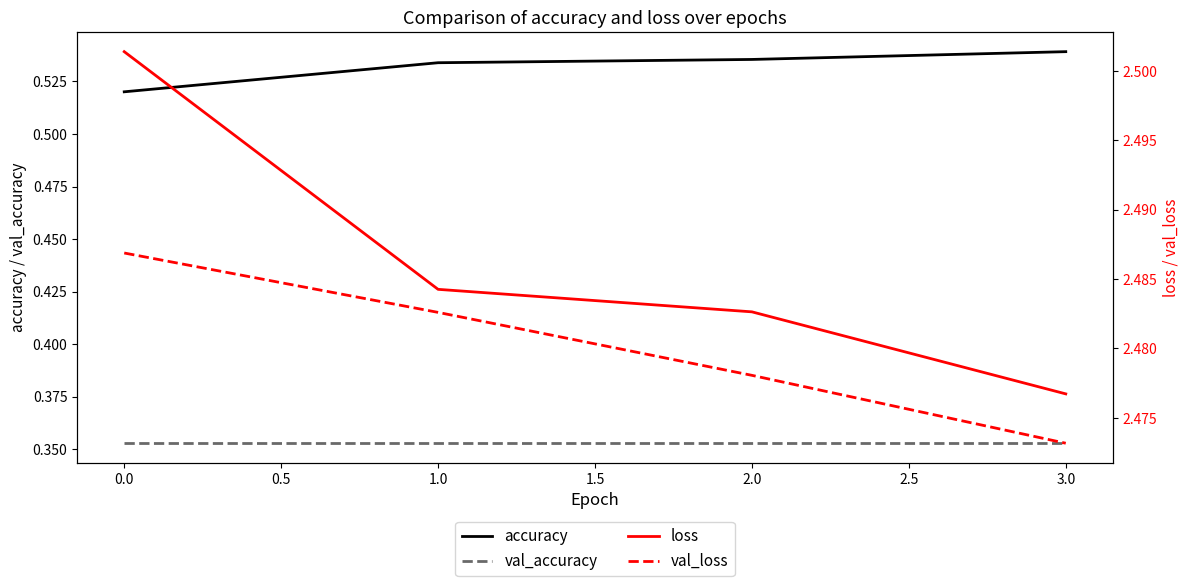

At how many categories does at least one series exceed 2?

4